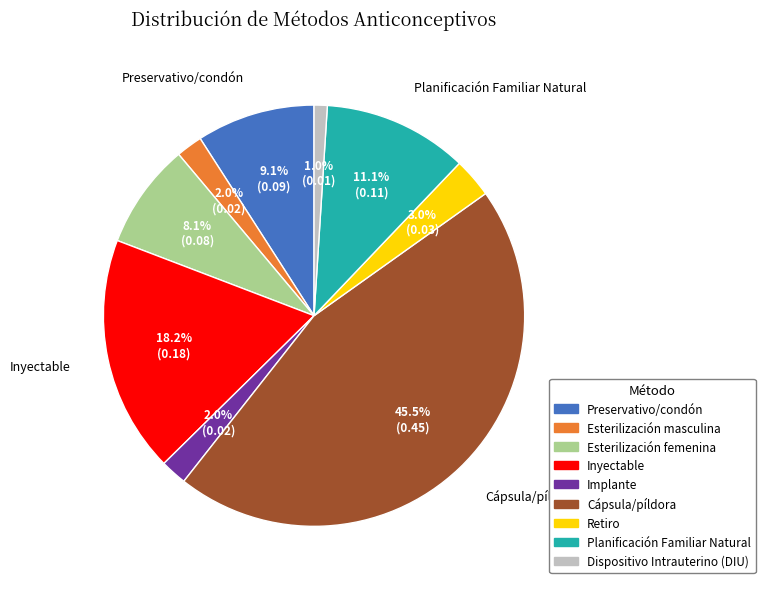

How many segments does this pie chart have?

9